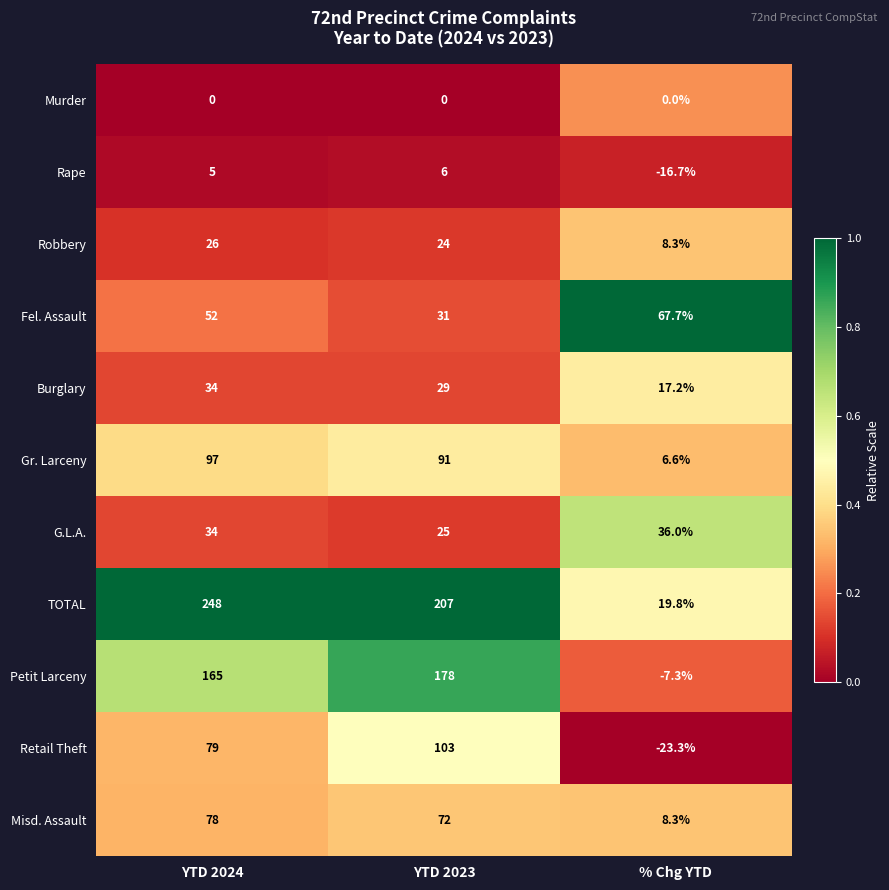

The TOTAL series shows 29.1 at % Chg YTD. True or false?

False